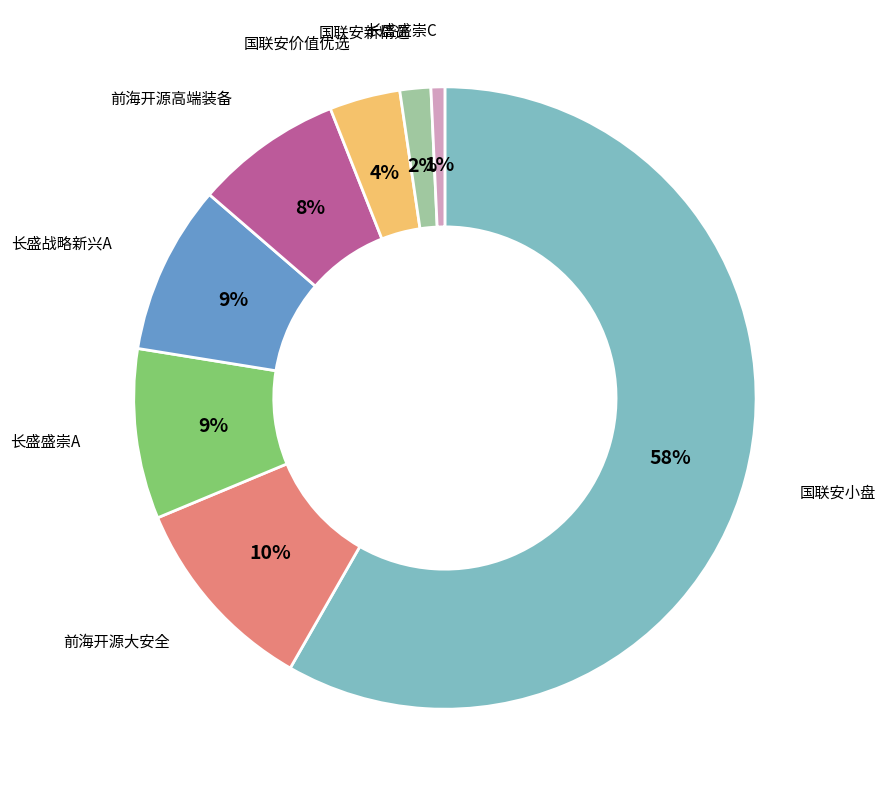

Which category has the biggest portion of the pie?

国联安小盘